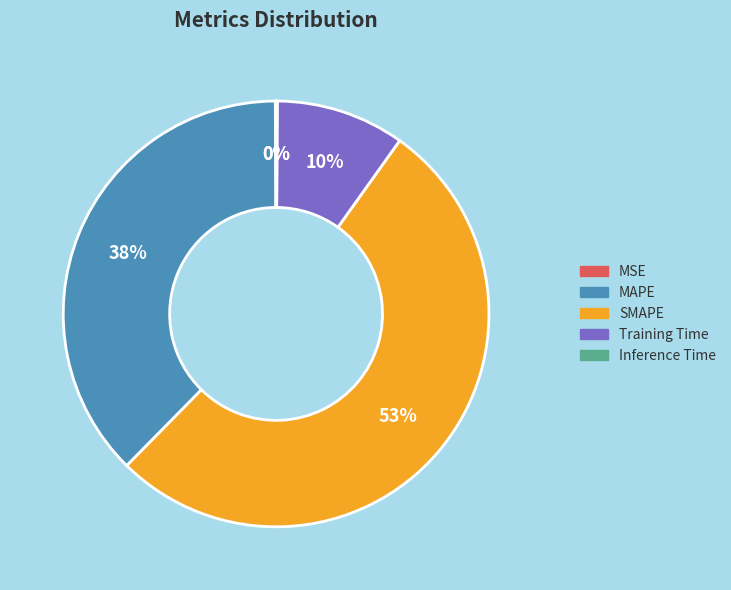

Which slice represents more than half of the pie?

SMAPE